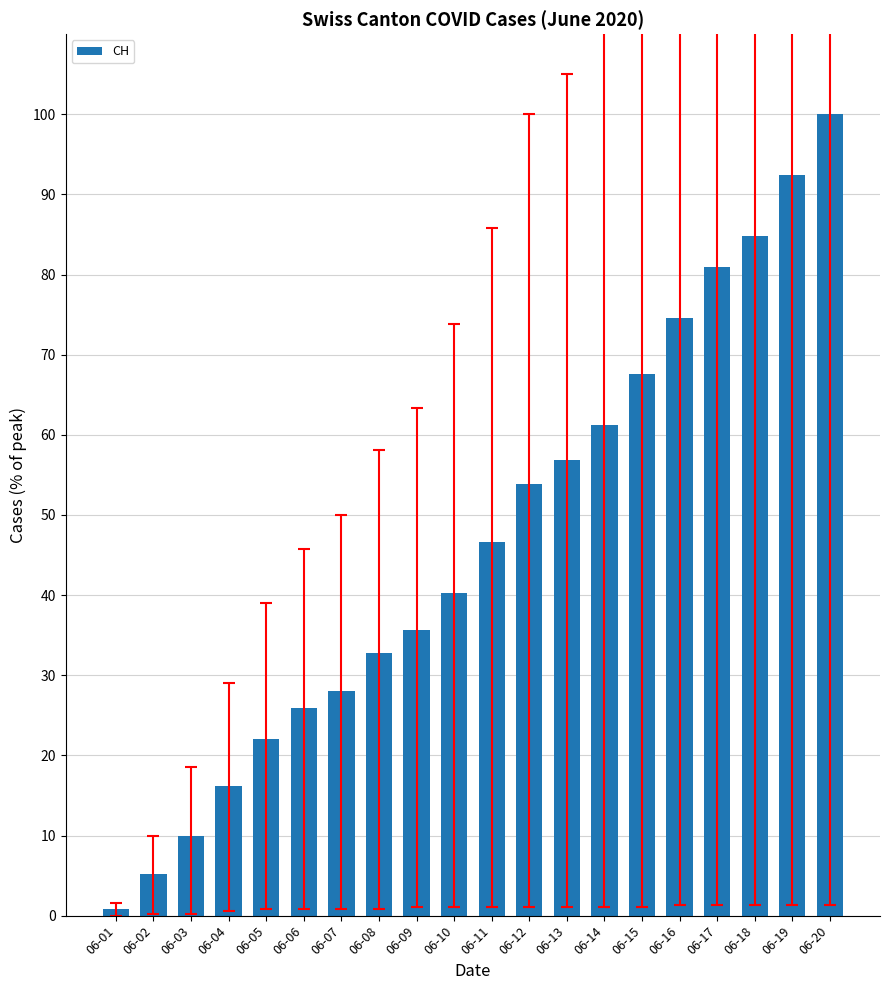

Which has a higher value, 06-09 or 06-07?

06-09